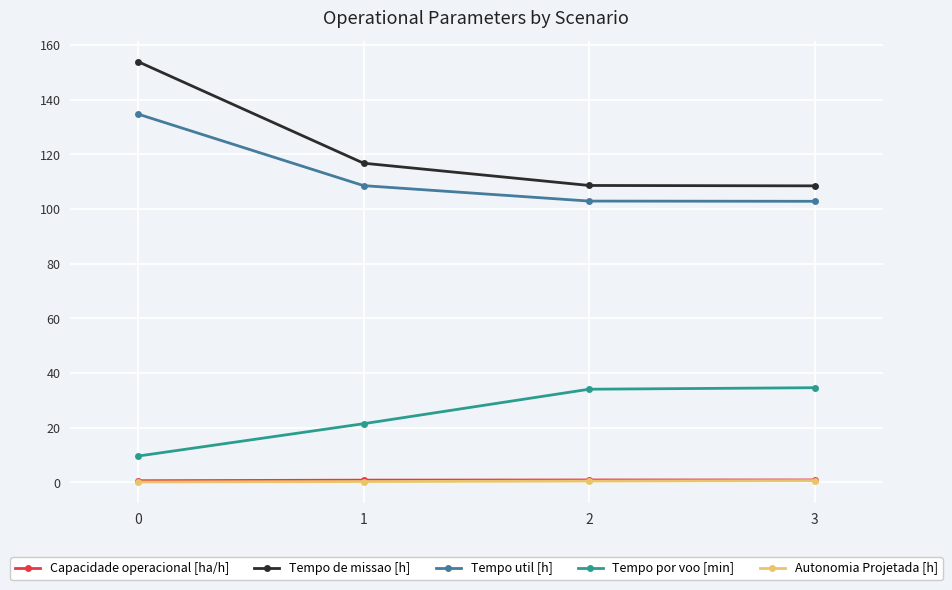

The Tempo de missao [h] series shows 154.0 at 0. True or false?

True